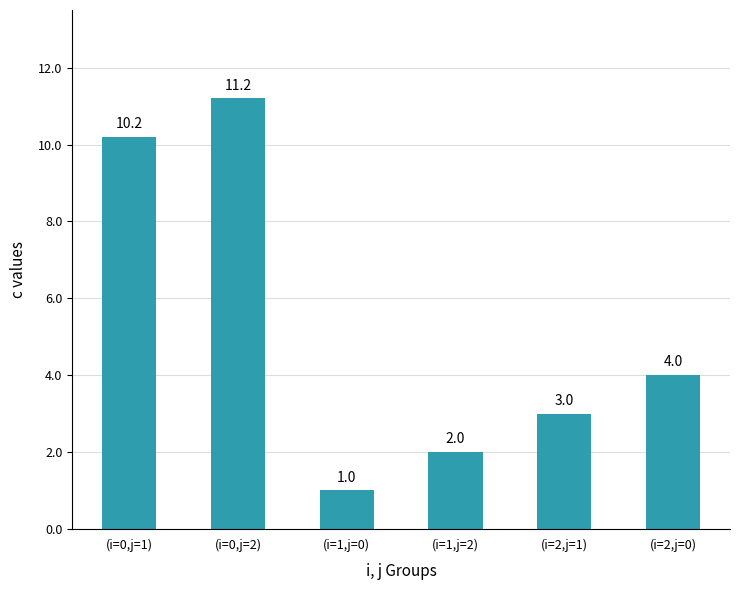

Which label corresponds to the largest value in the chart?

(i=0,j=2)